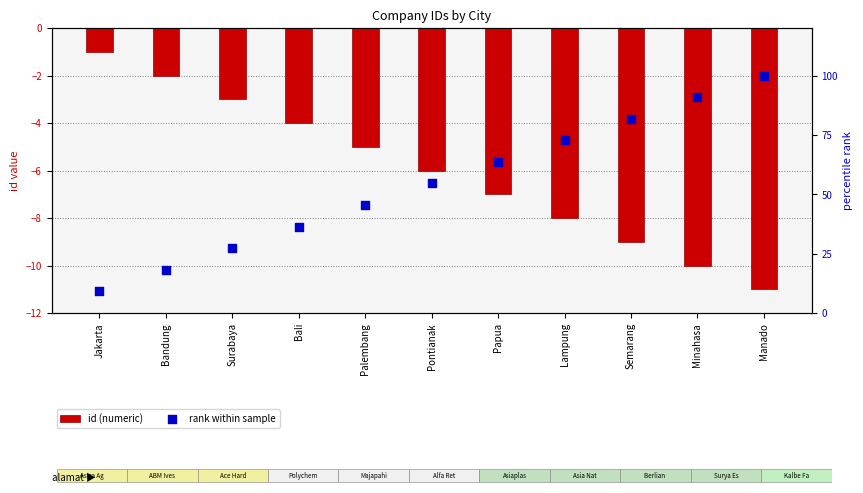

What is the total value across all series at Minahasa?

80.9